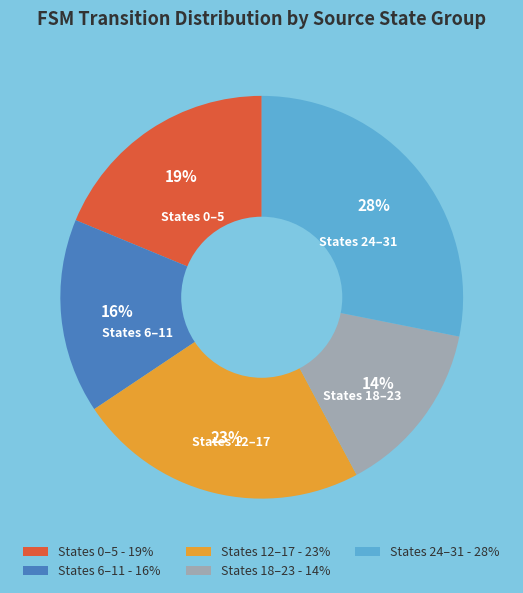

Is there a majority slice in this chart?

No